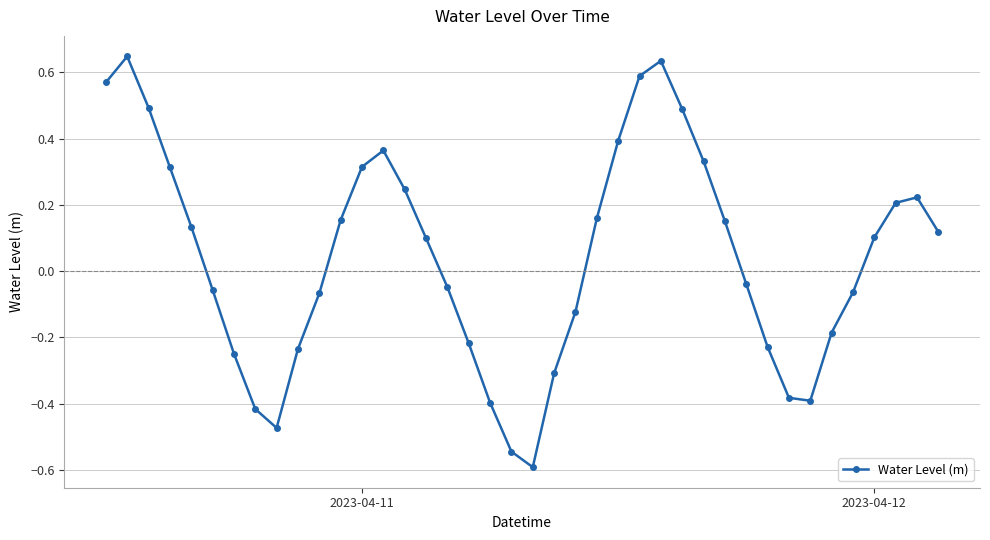

What is the smallest value displayed?

-0.6